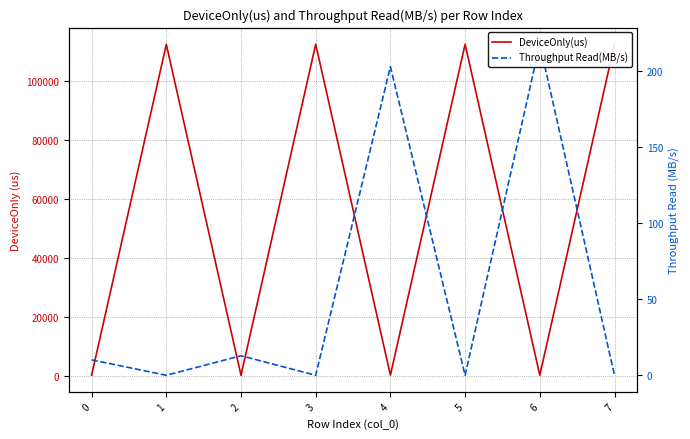

Is it true that DeviceOnly(us) equals 114.3 at 2?

True